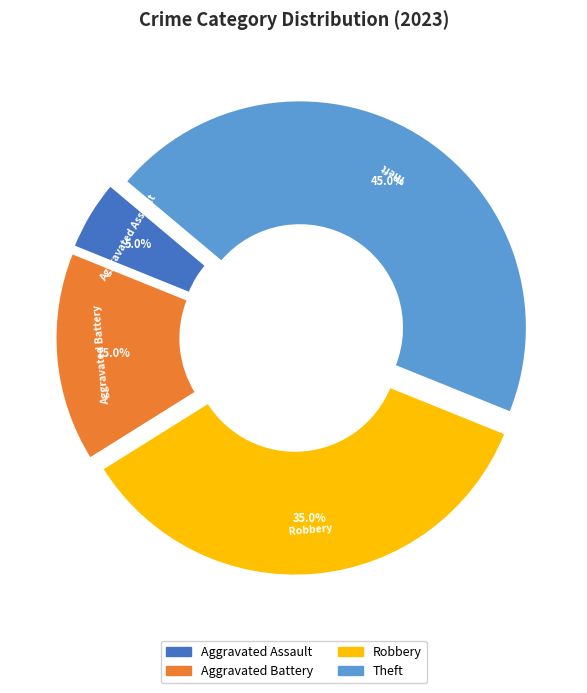

Does Theft represent more than half of the total?

No